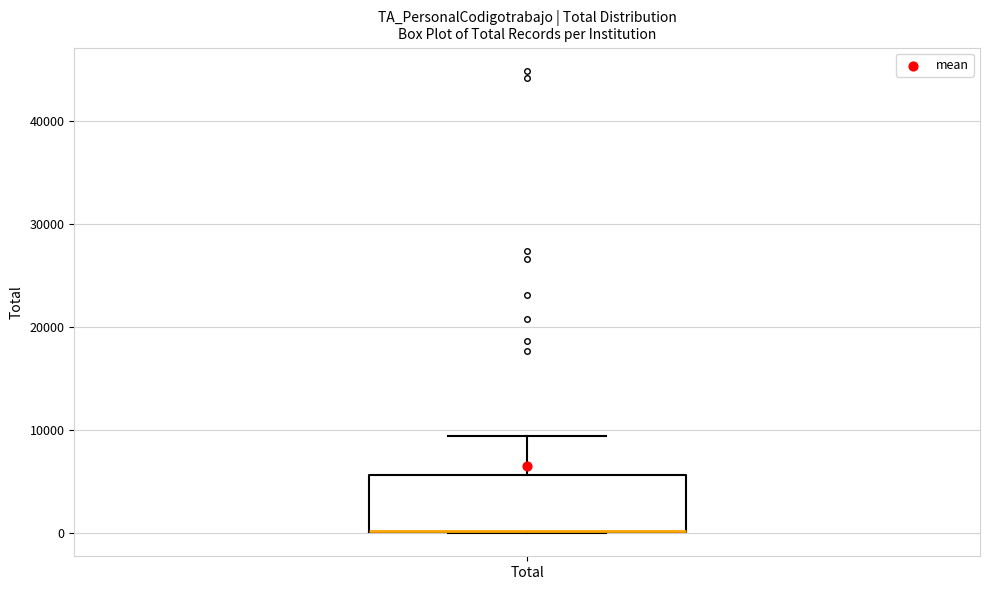

Where is the upper edge of the box for Total on the y-axis? The values are not printed on the chart, so give them approximately, as read against the axis.

6000